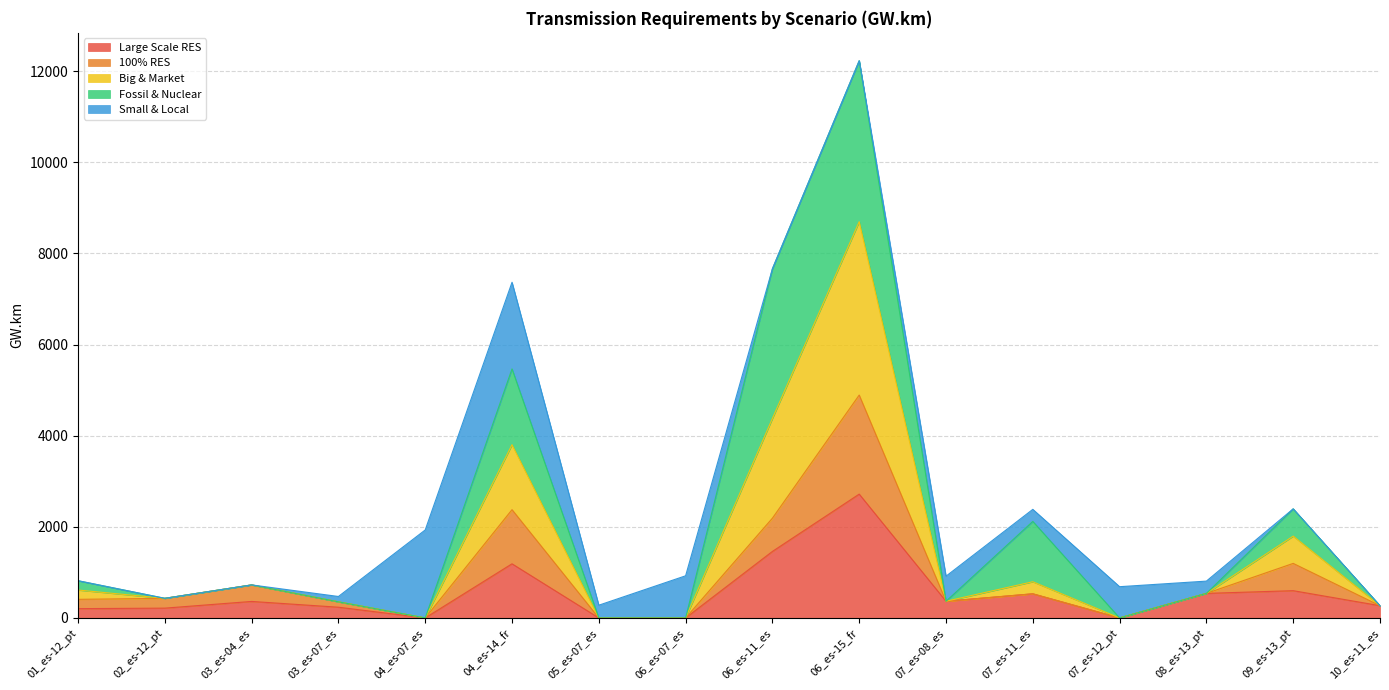

What is the total value across all series at 06_es-15_fr?

12227.4